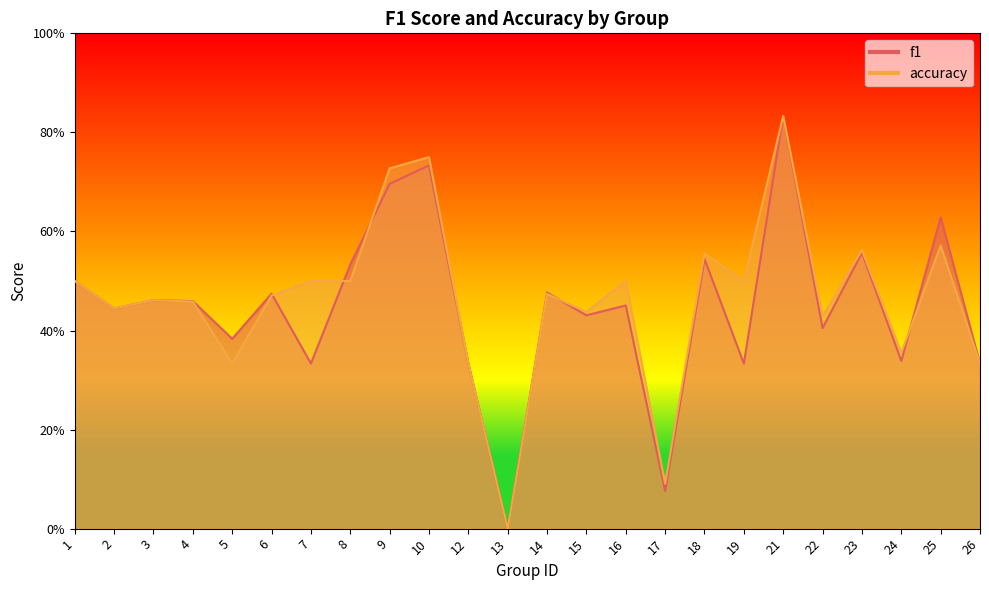

What is the difference between the accuracy values at 5 and 18?

0.2